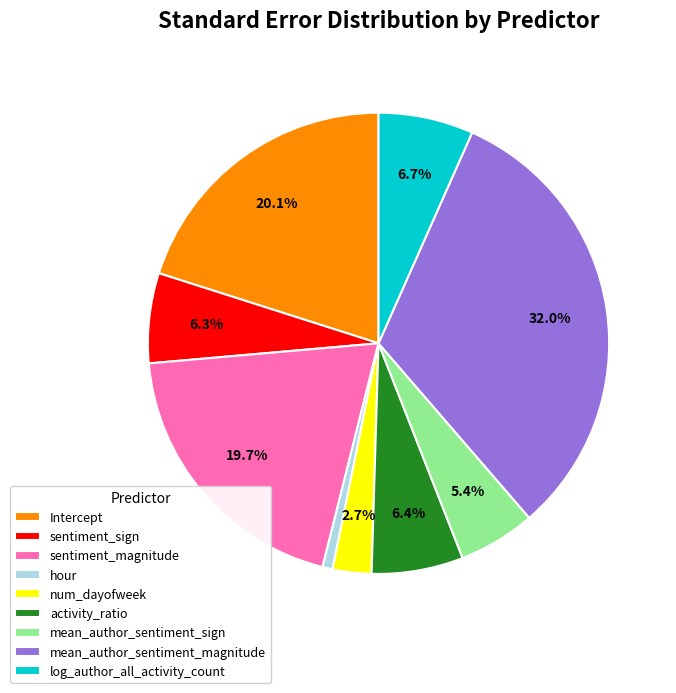

The log_author_all_activity_count slice represents 15% of the pie. True or false?

False